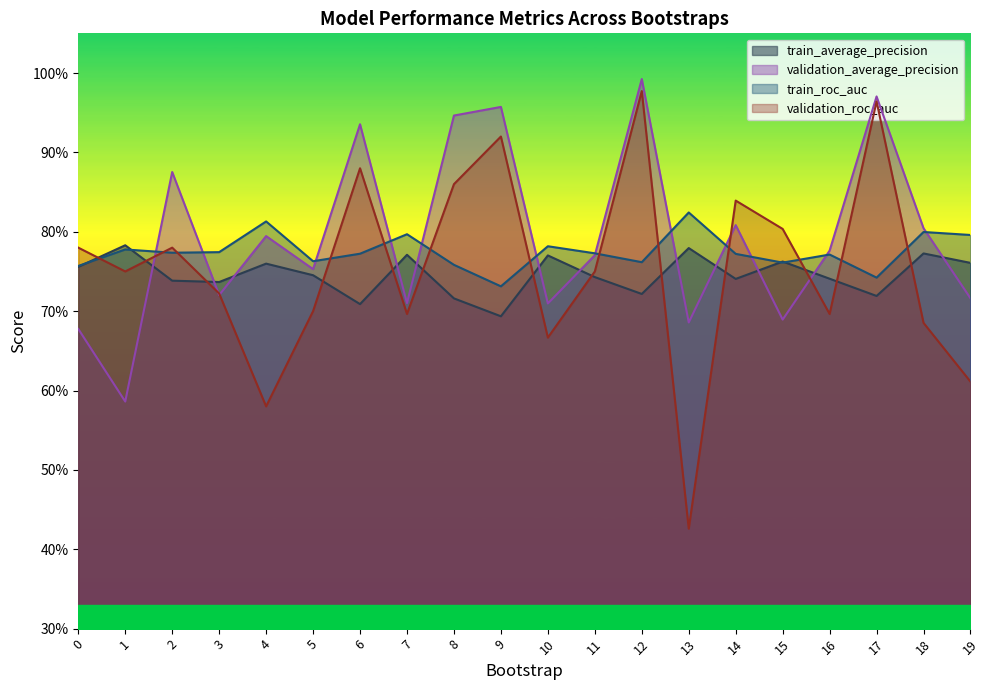

List the series in order of their overall mean, lowest first.

train_average_precision, validation_roc_auc, train_roc_auc, validation_average_precision